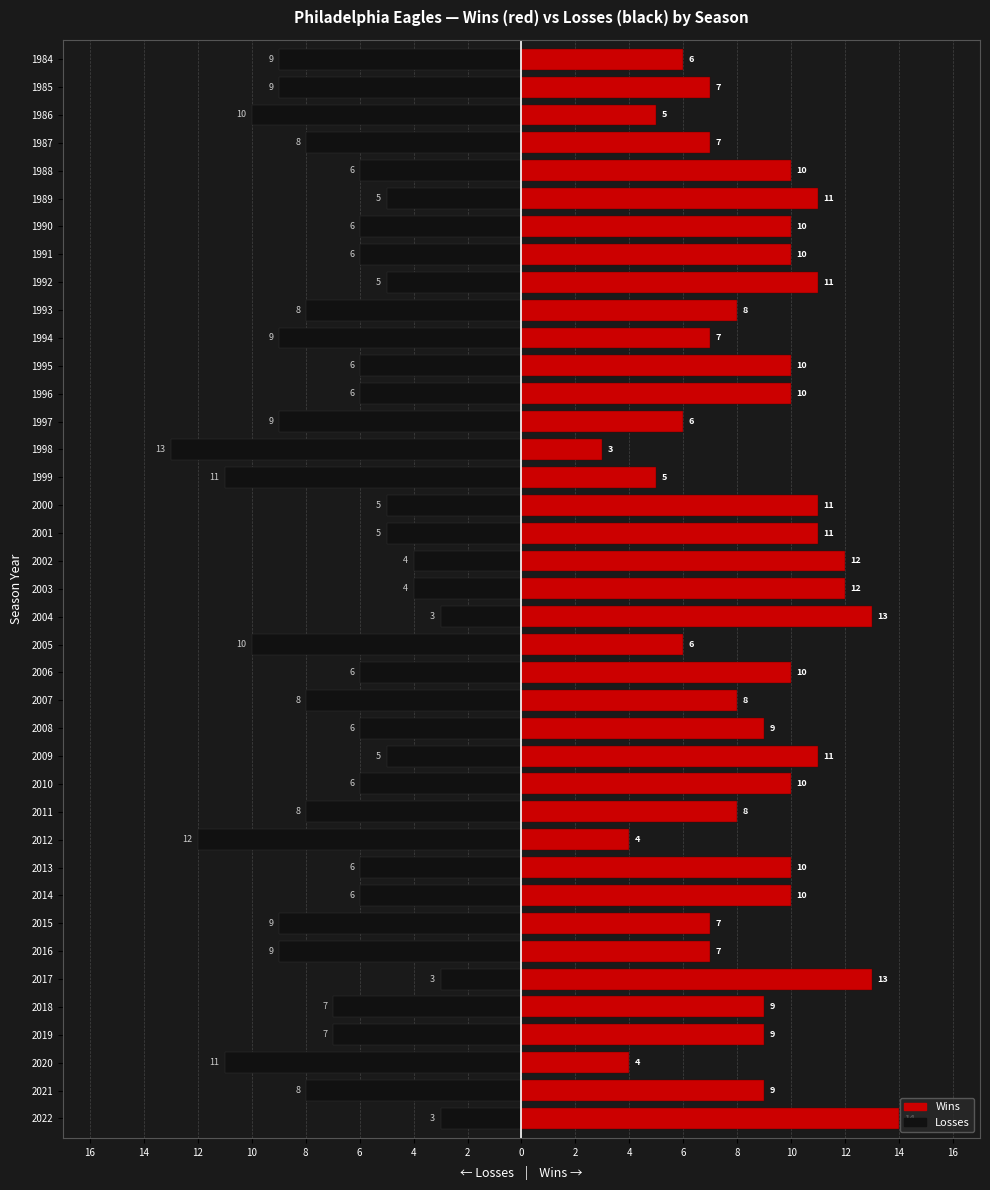

Reading right to left, list all the values displayed in this chart.

L (Losses): -9	-9	-10	-8	-6	-5	-6	-6	-5	-8	-9	-6	-6	-9	-13	-11	-5	-5	-4	-4	-3	-10	-6	-8	-6	-5	-6	-8	-12	-6	-6	-9	-9	-3	-7	-7	-11	-8	-3
W (Wins): 6	7	5	7	10	11	10	10	11	8	7	10	10	6	3	5	11	11	12	12	13	6	10	8	9	11	10	8	4	10	10	7	7	13	9	9	4	9	14